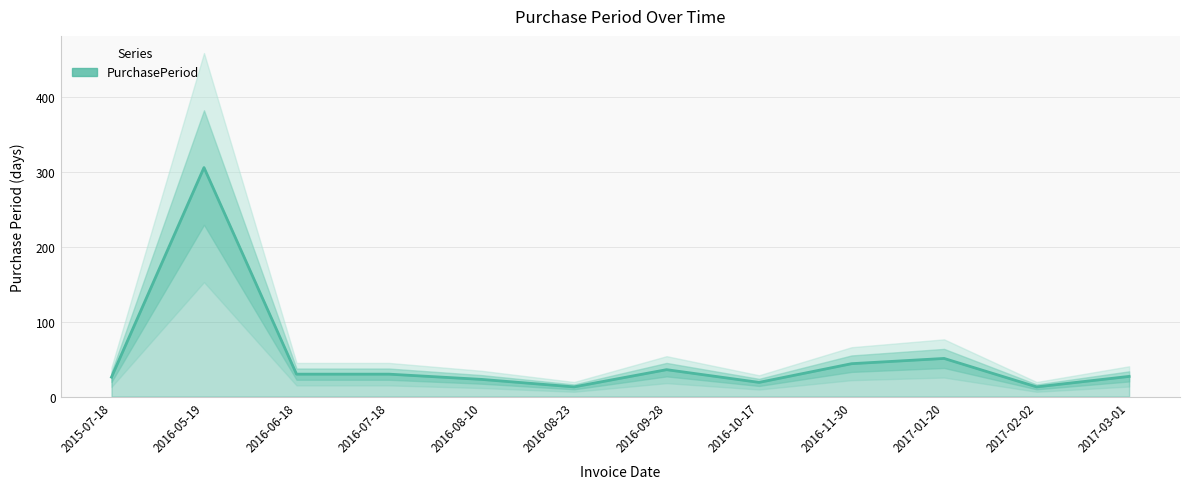

What is the value of the 4th point from the left?

30